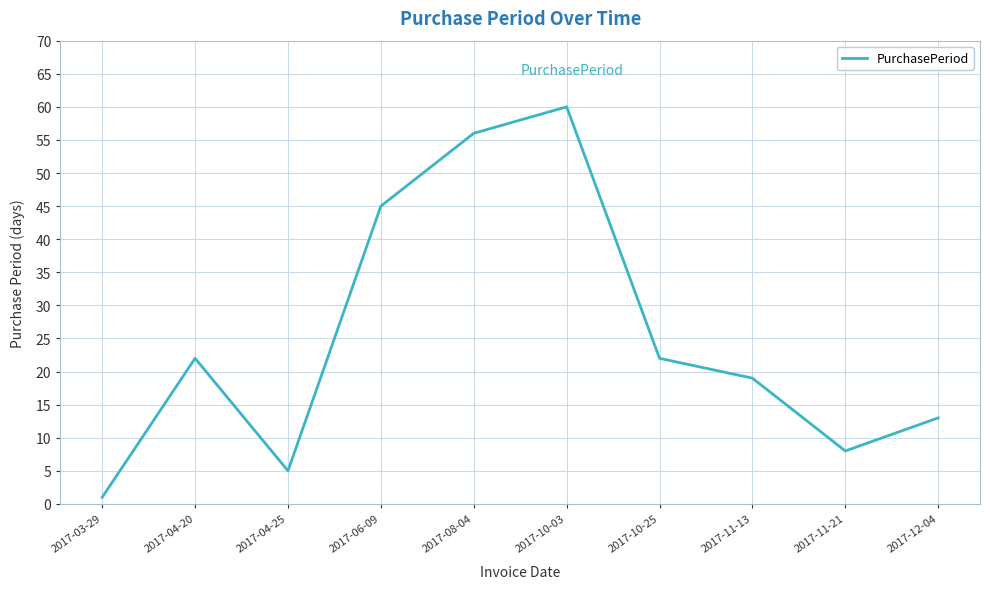

Approximately how many times larger is the value at 2017-04-20 compared to 2017-10-25?

1.0